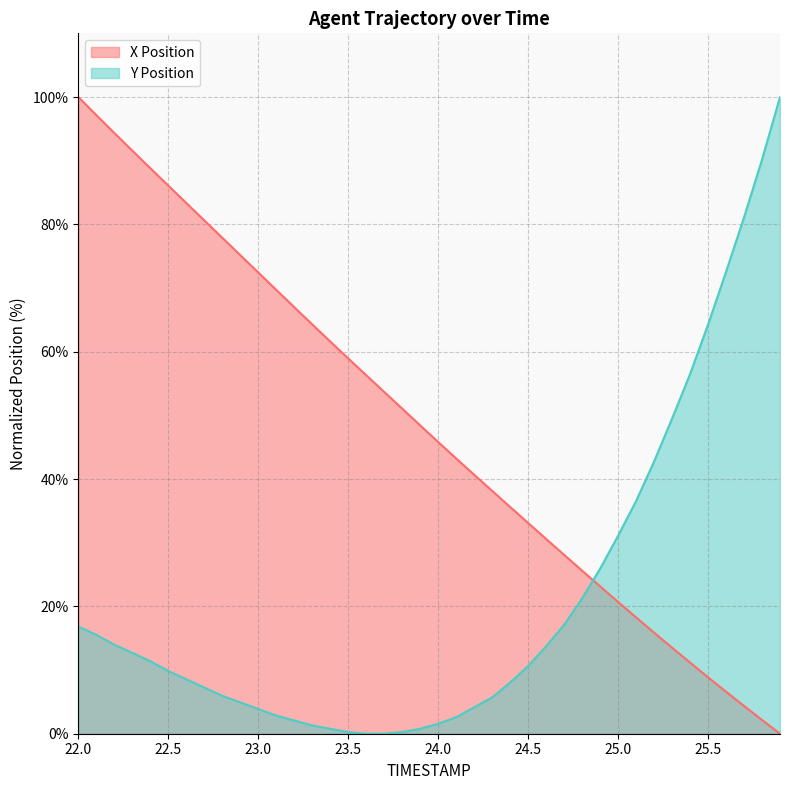

Which series has the largest total across all categories?

X Position